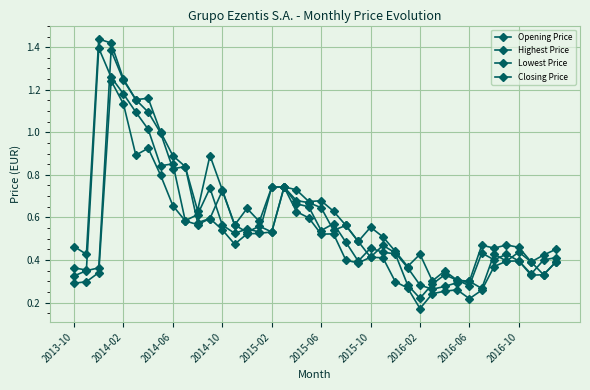

Count the number of data series in this chart.

4